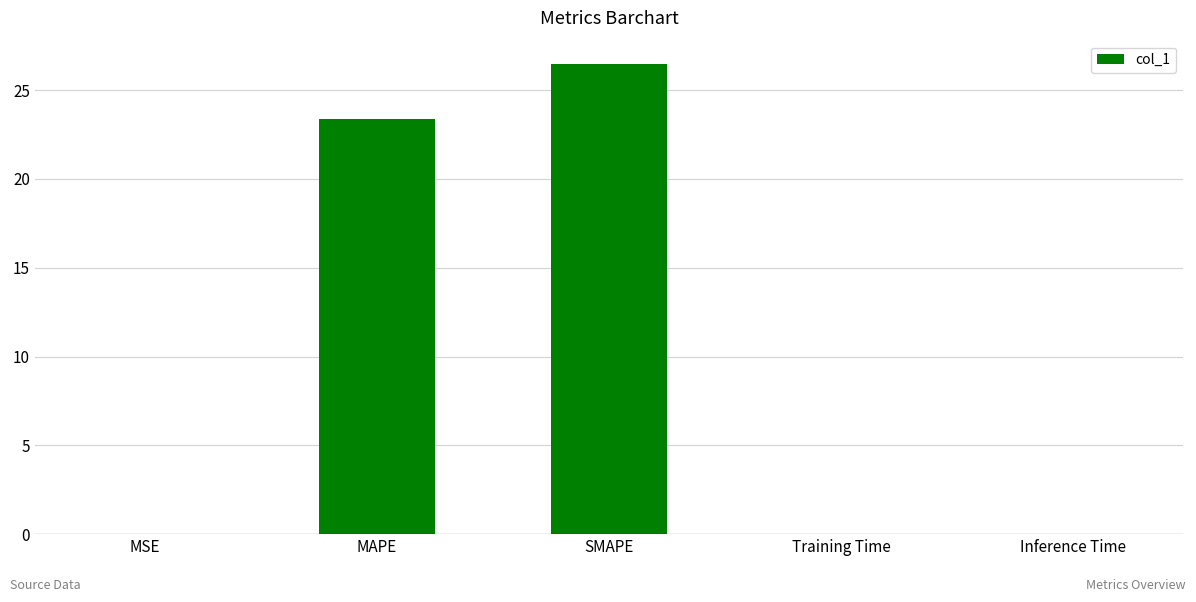

At which label is the value closest to 13?

MAPE